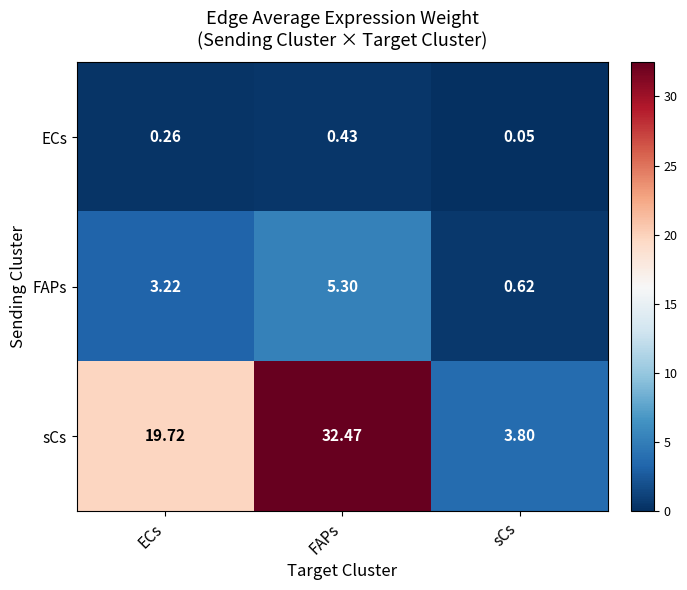

Which series has the largest total across all categories?

sCs